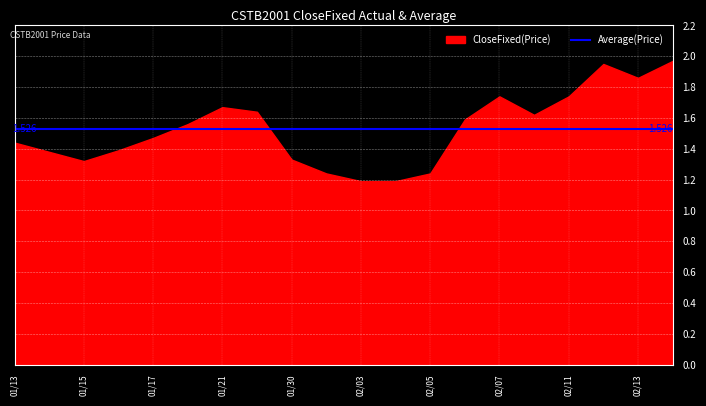

What is the value of the CloseFixed point at the 12th from the left?

1.2